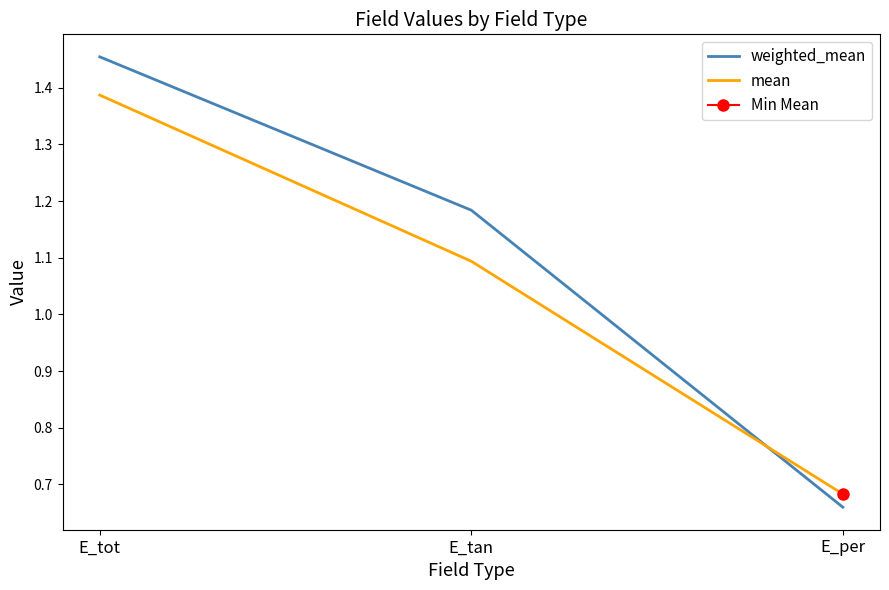

What is the difference between the maximum and second lowest values in the weighted_mean series?

0.3